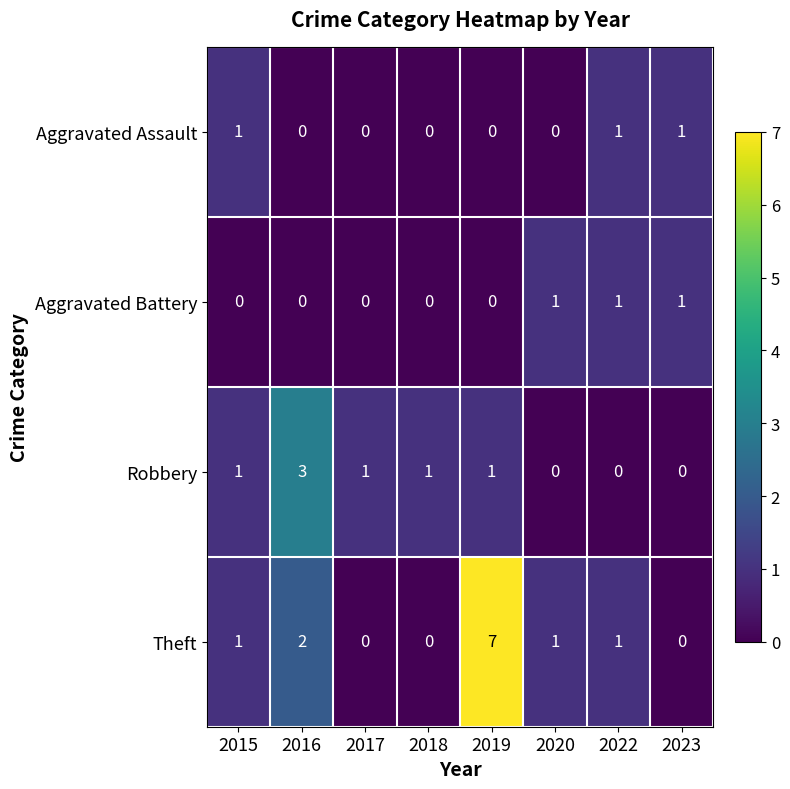

What is the sum of all Robbery values?

7